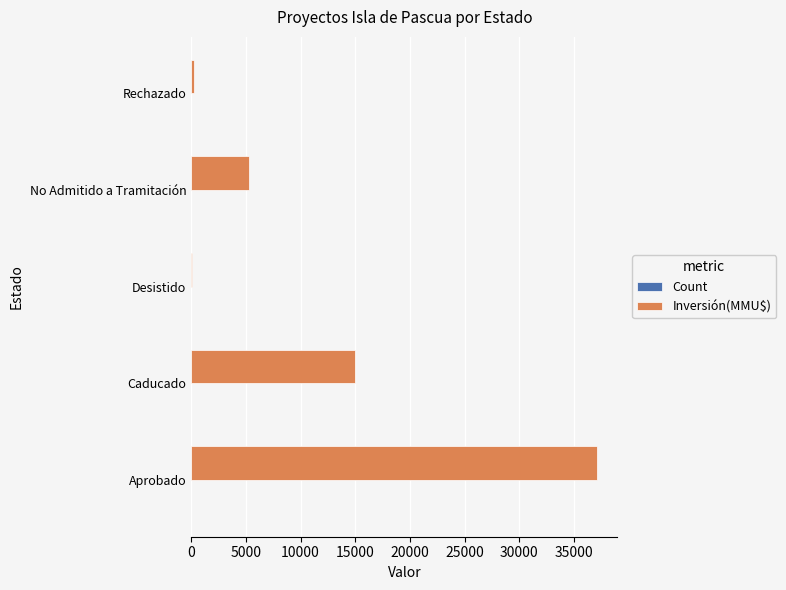

What is the sum of all Inversión(MMU$) values?

57761